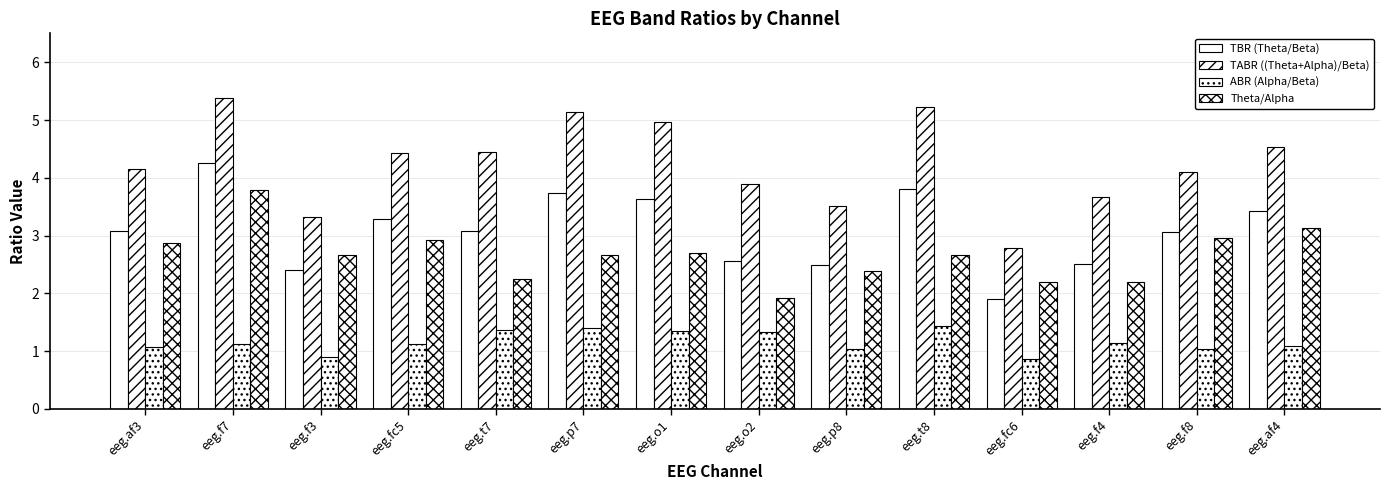

At eeg.fc6, list the series in order from smallest to largest.

ABR (Alpha/Beta), TBR (Theta/Beta), Theta/Alpha, TABR ((Theta+Alpha)/Beta)